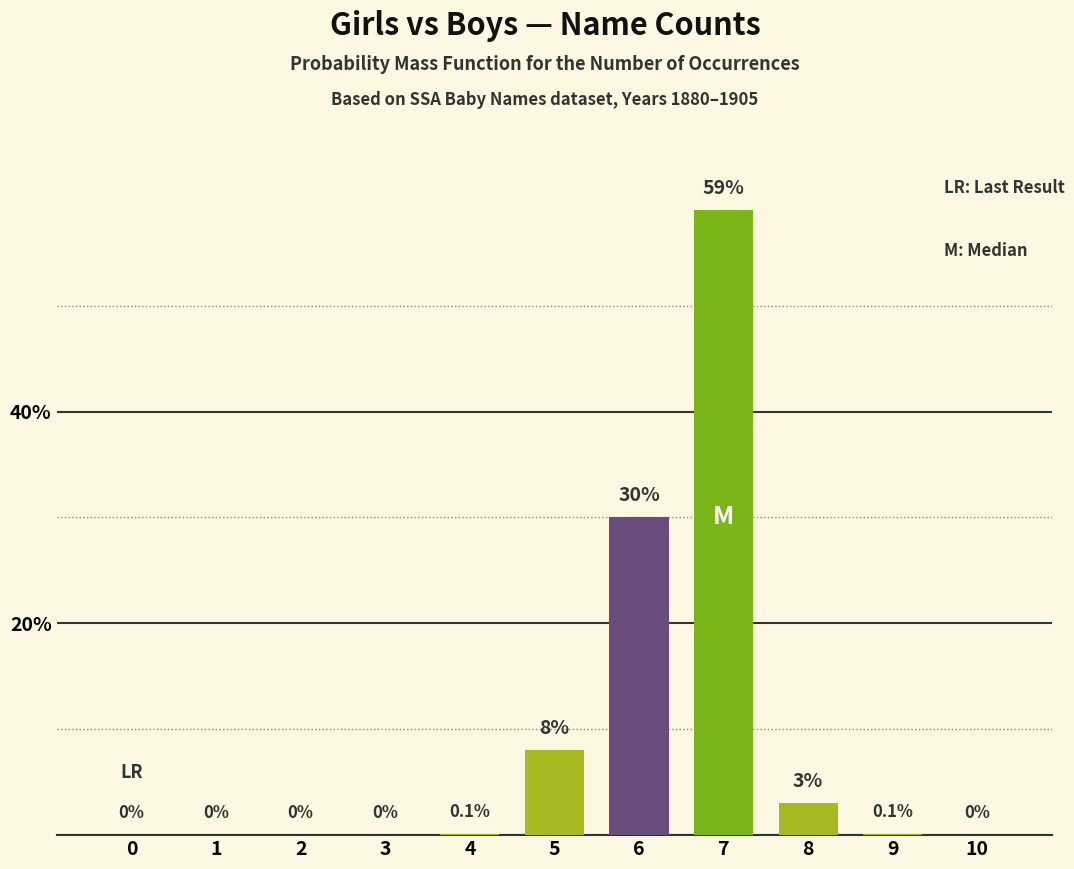

Are the bars grouped side by side (vs. stacked)?

No